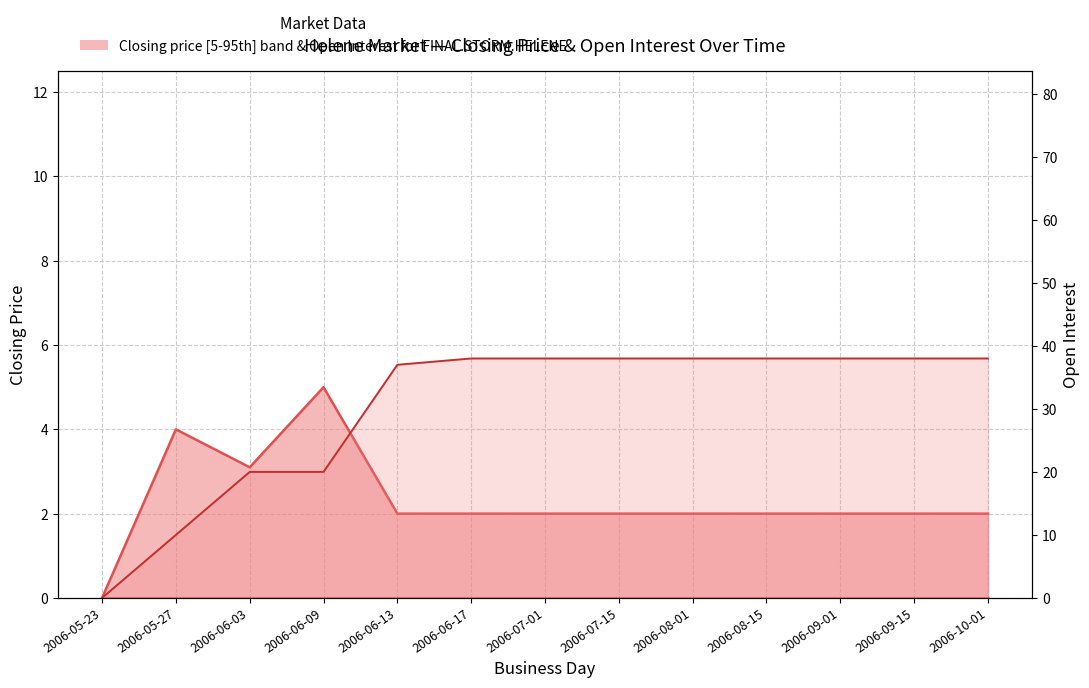

What is the total value across all series at 2006-10-01?

40.0